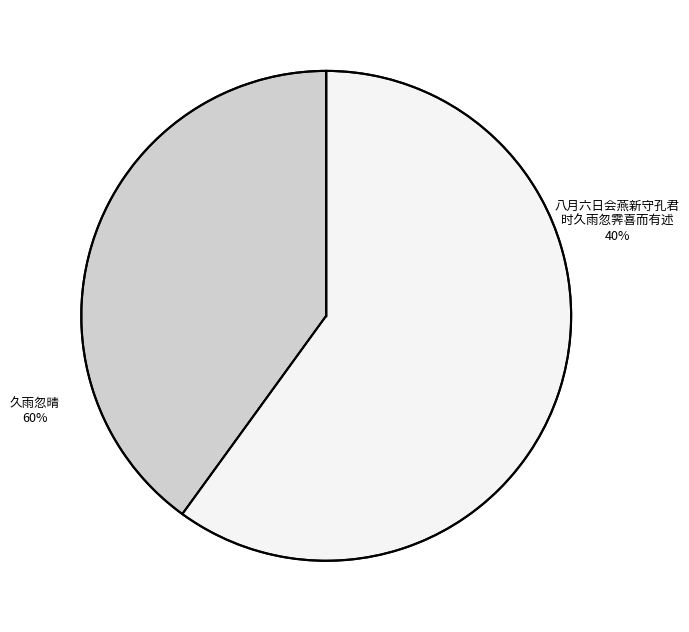

Which category has the smallest portion of the pie?

八月六日会燕新守孔君时久雨忽霁喜而有述